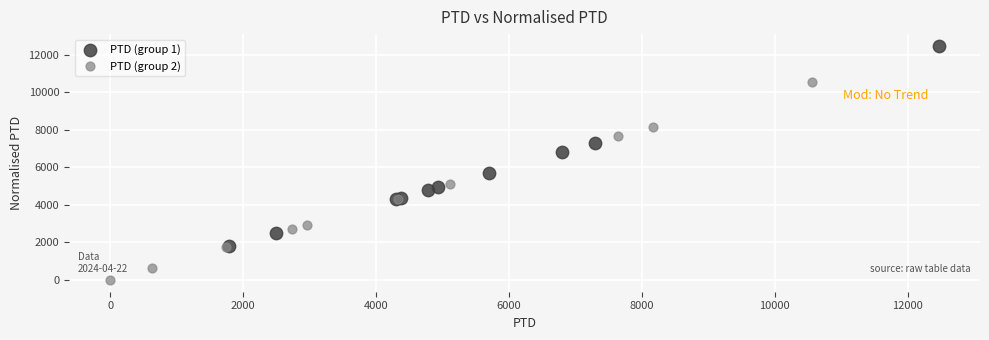

Which series contains the lowest Y value?

PTD (group 2)